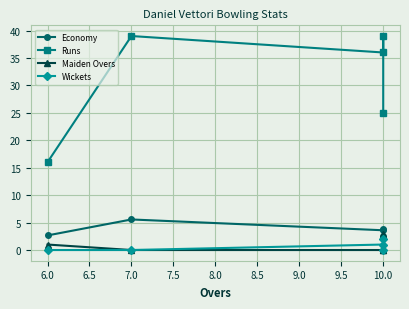

Rank the series by their maximum value, from highest to lowest.

Runs, Economy, Maiden Overs, Wickets